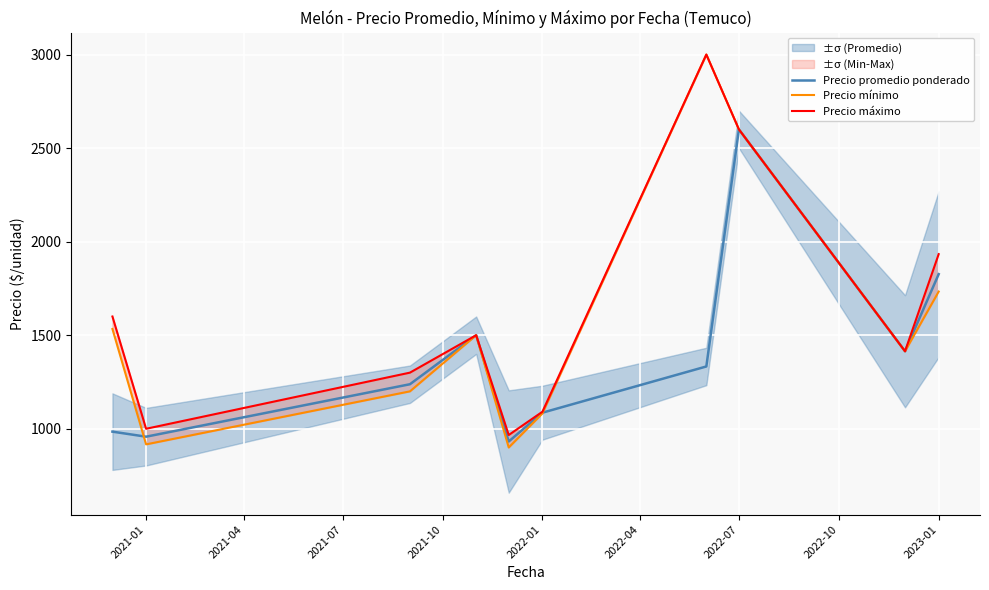

What is the minimum value for Precio máximo?

966.7